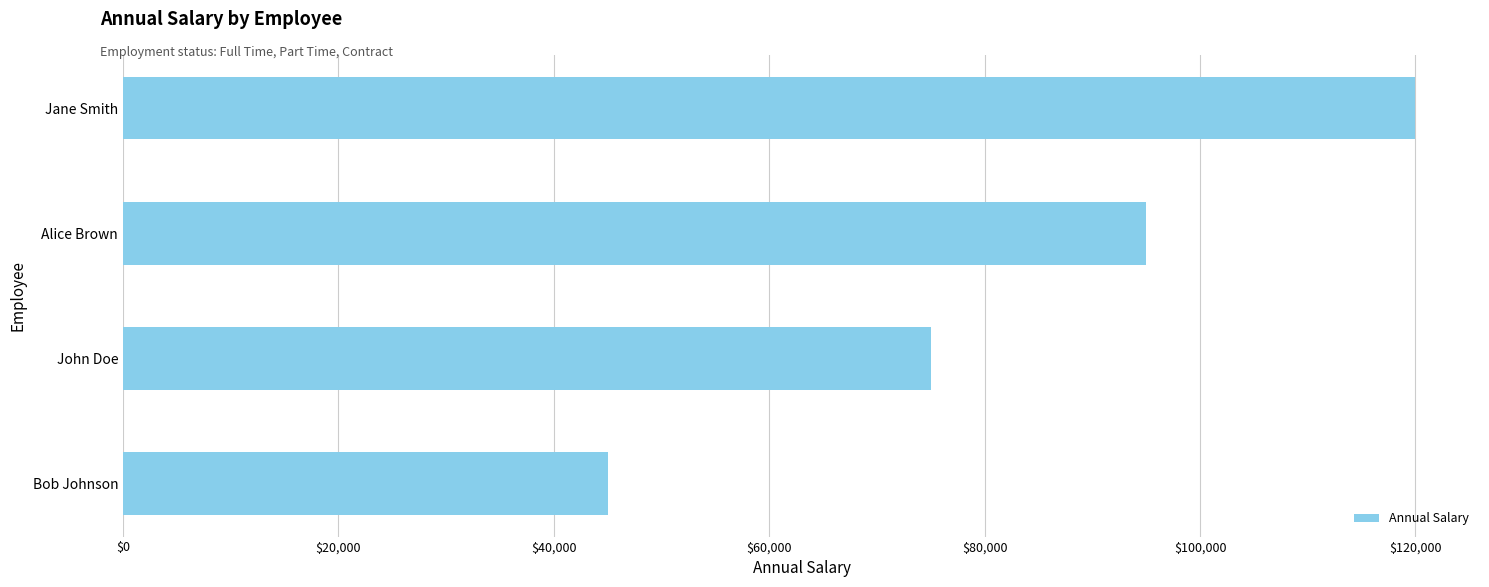

How many data points does each series have?

4